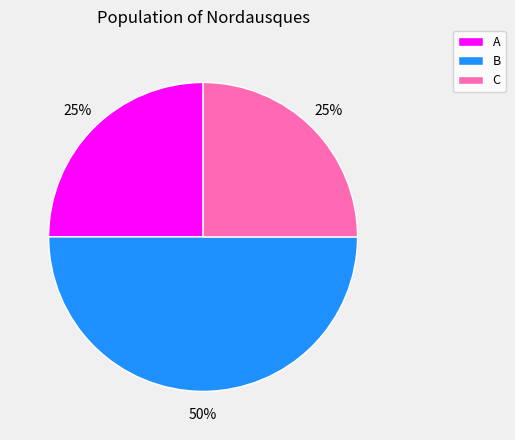

To the nearest percent, what percentage of the pie is C?

25%